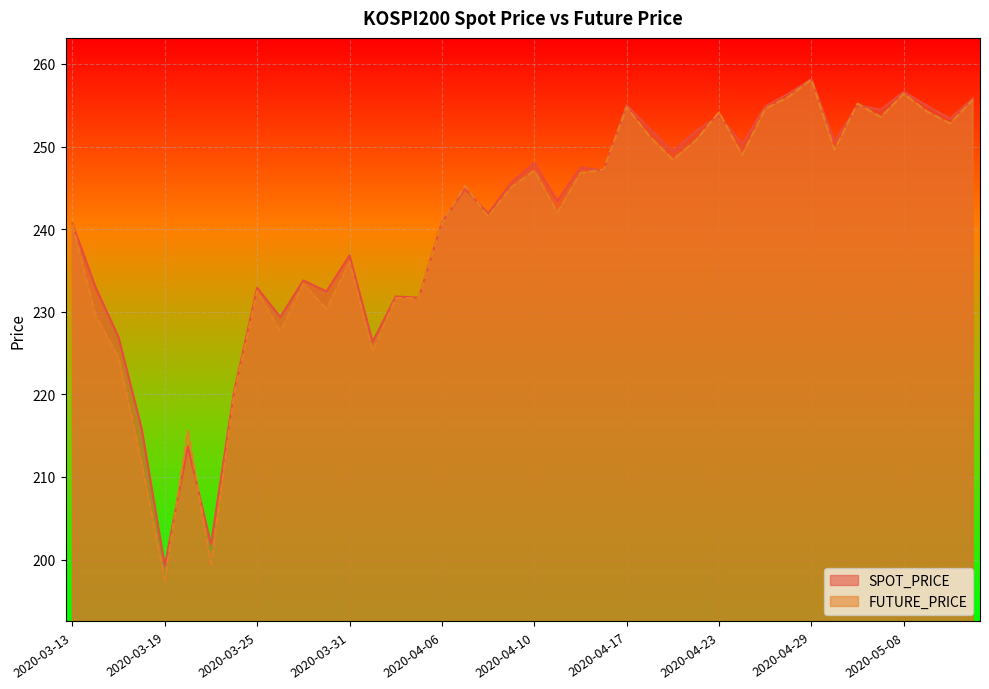

How many data points in FUTURE_PRICE are above 245?

21